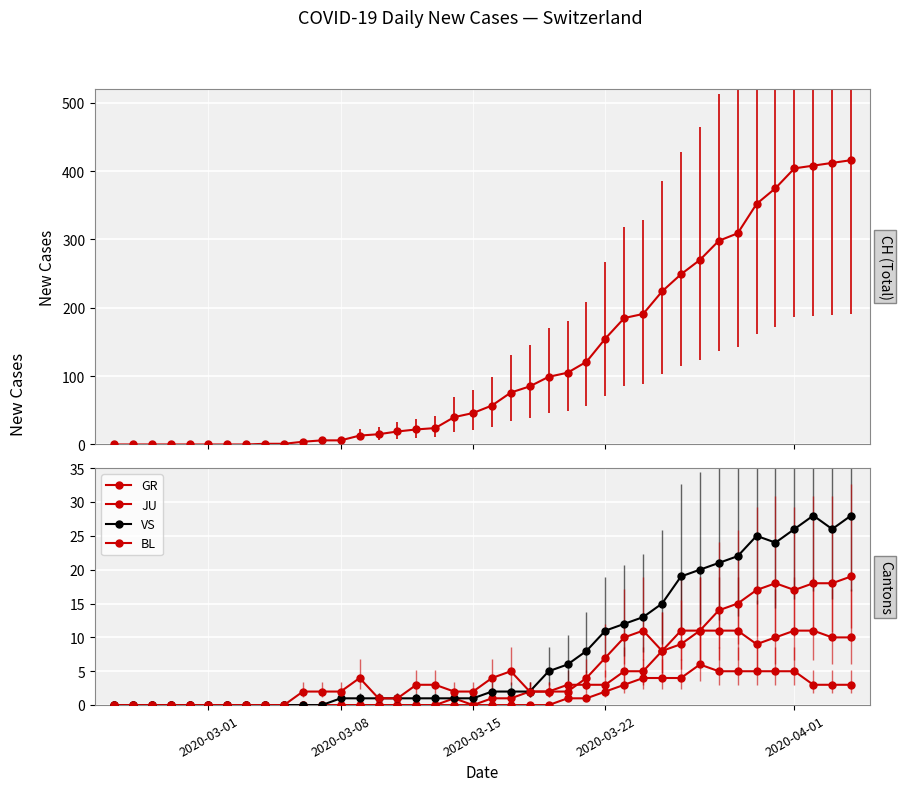

What is the sum of all GR values?

139